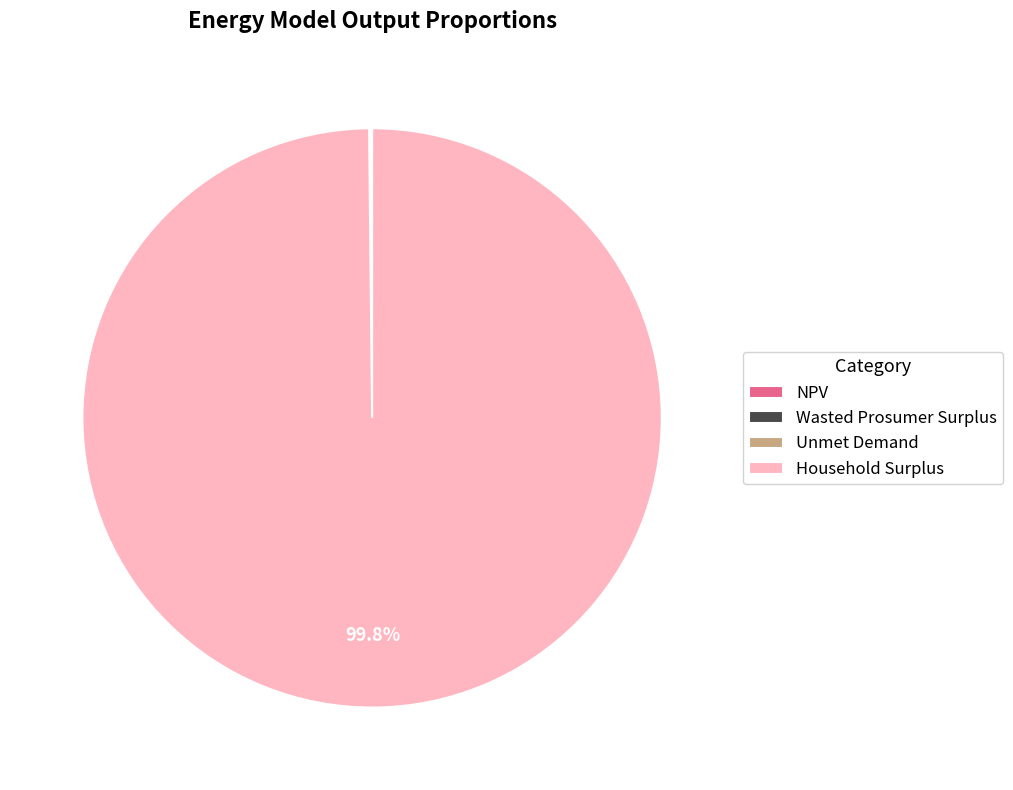

What is the largest slice in the pie chart?

Household Surplus